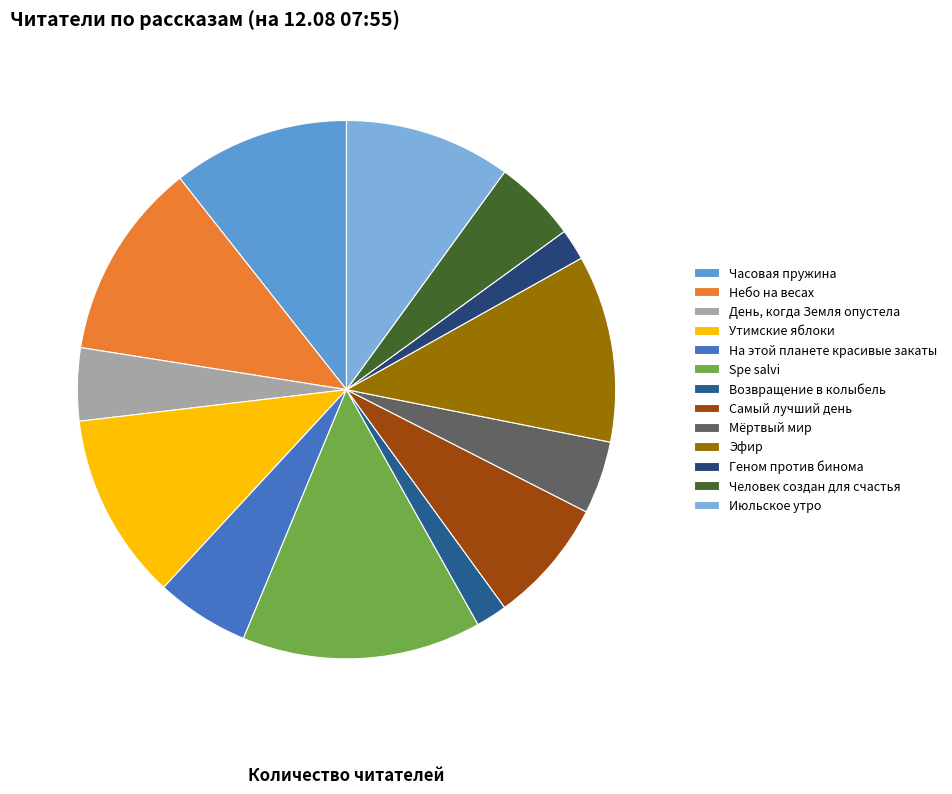

What is the change in value from Часовая пружина to Утимские яблоки?

+1